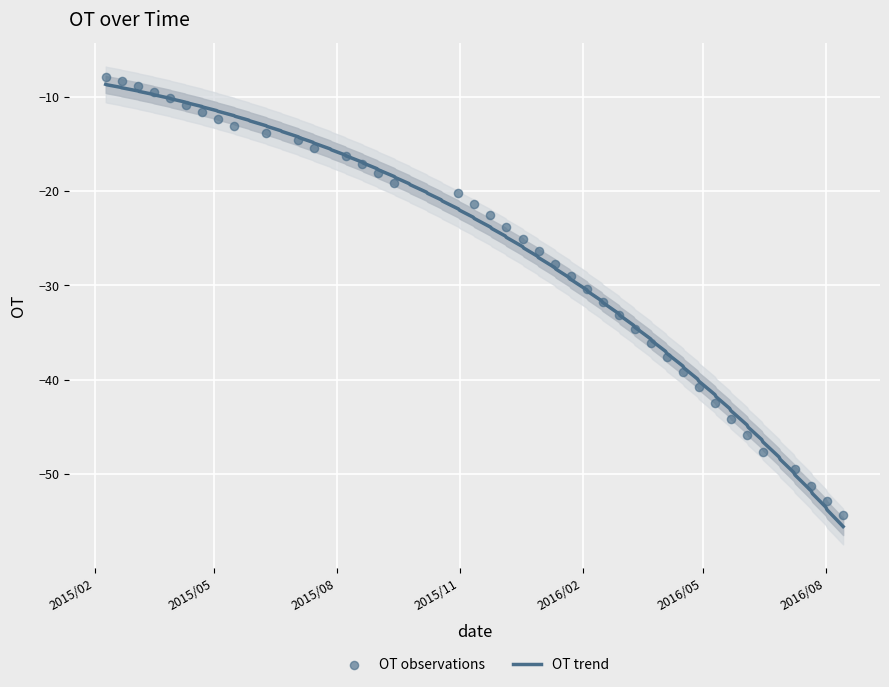

What is the change in value from 2015/3/17 to 2016/6/3?

-36.3